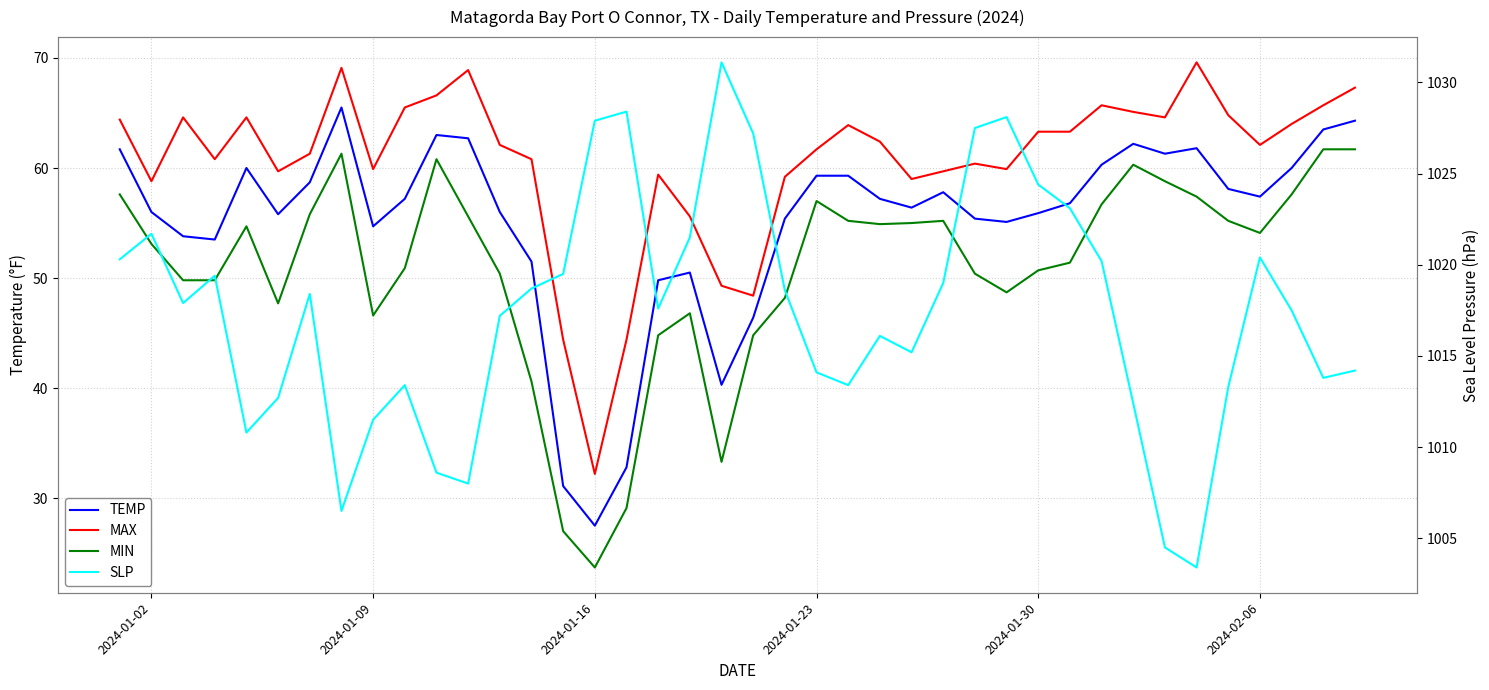

Count the number of categories in the chart.

40